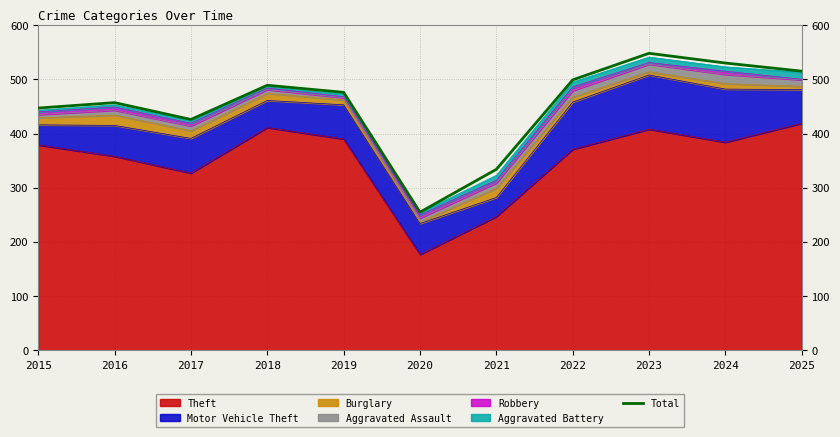

List the labels in order of value, largest first.

2023, 2024, 2025, 2022, 2018, 2019, 2016, 2015, 2017, 2021, 2020